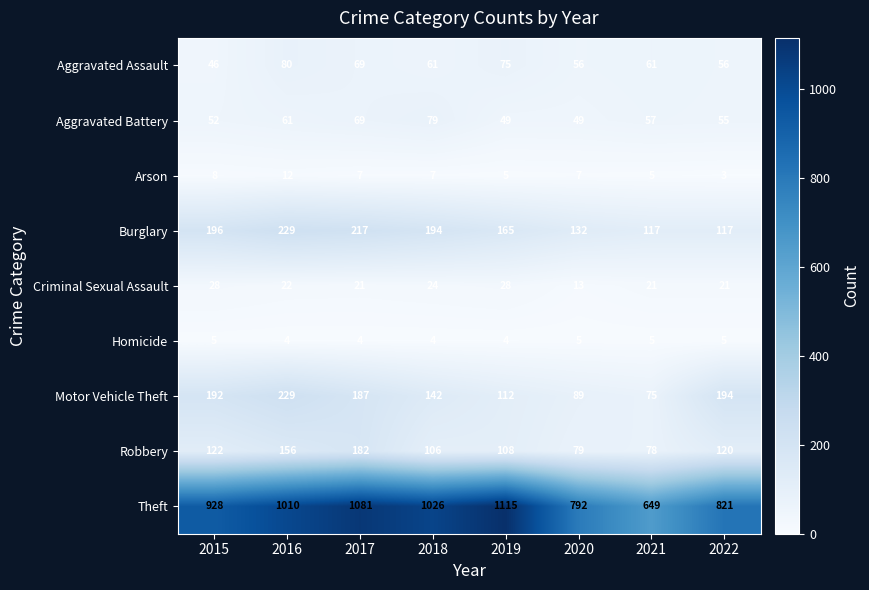

What is the sum of the Robbery values at 2017 and 2015?

304